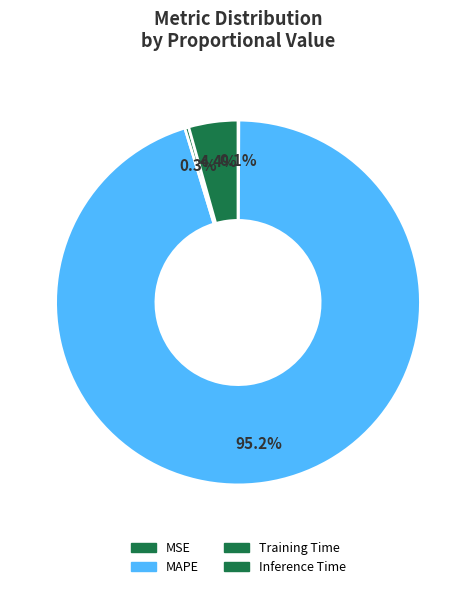

True or false: Inference Time accounts for 4% of the total.

True